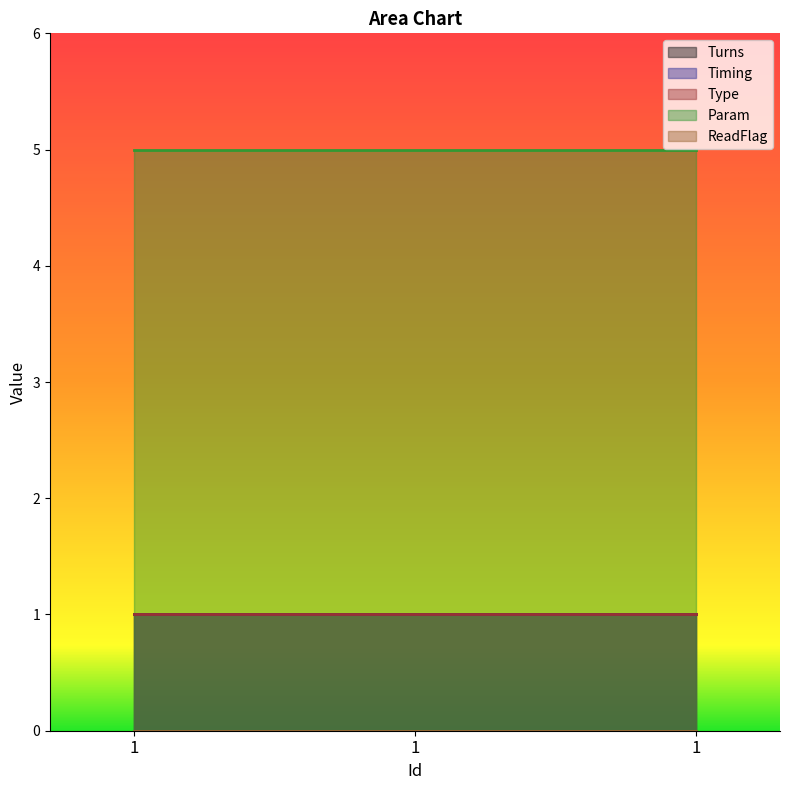

True or false: Turns has a value of 0 at 1.

False